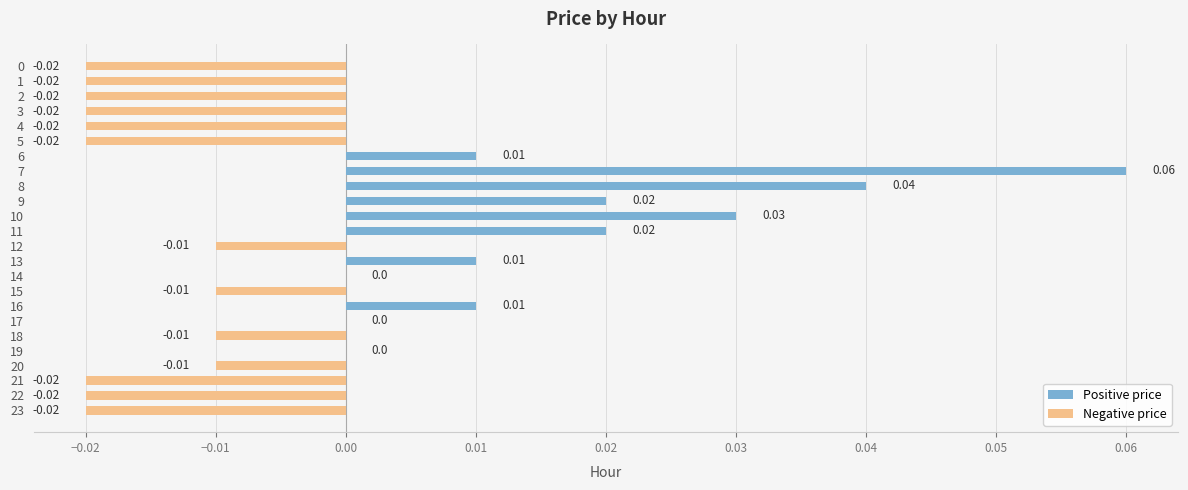

Count the number of data series in this chart.

1